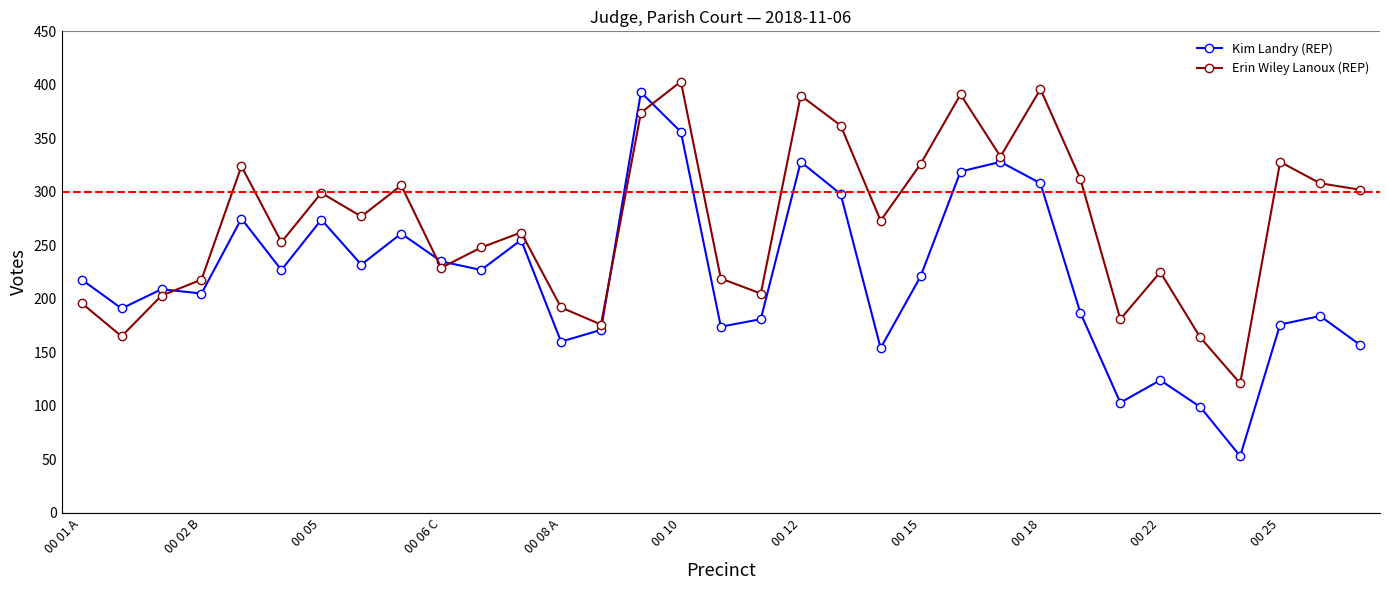

True or false: Erin Wiley Lanoux (REP) has more than 2 points higher than both neighbors.

True